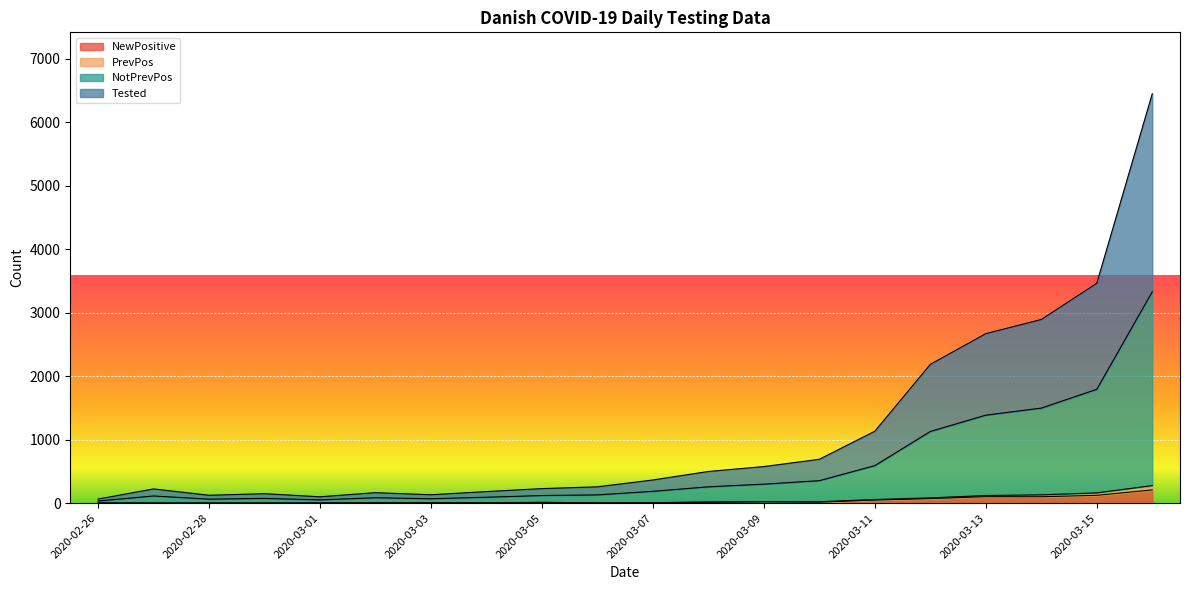

At how many categories does at least one series exceed 780?

6